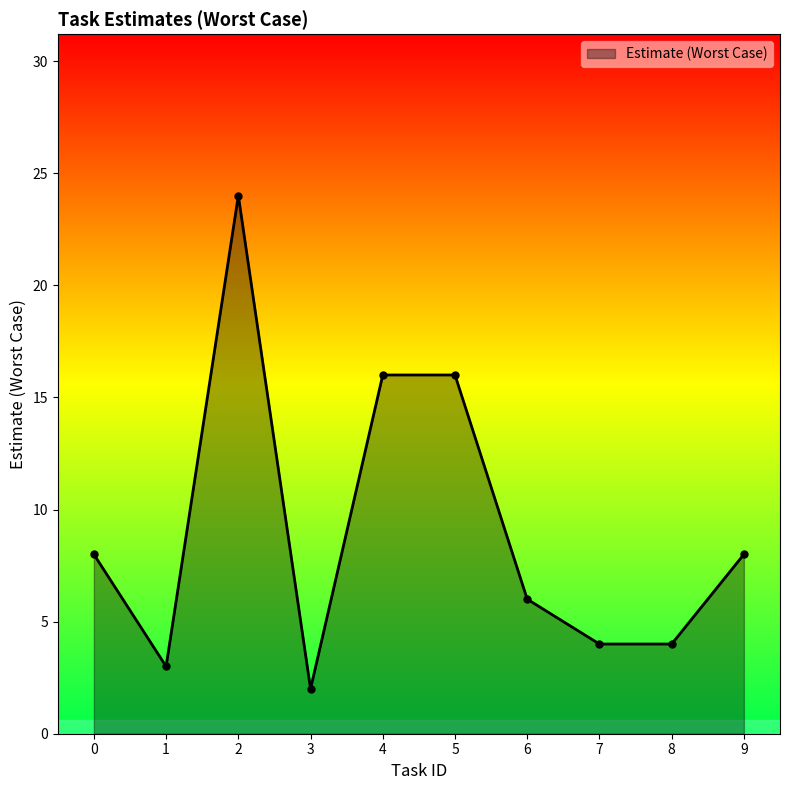

Is it true that the value at 7 is 2?

False